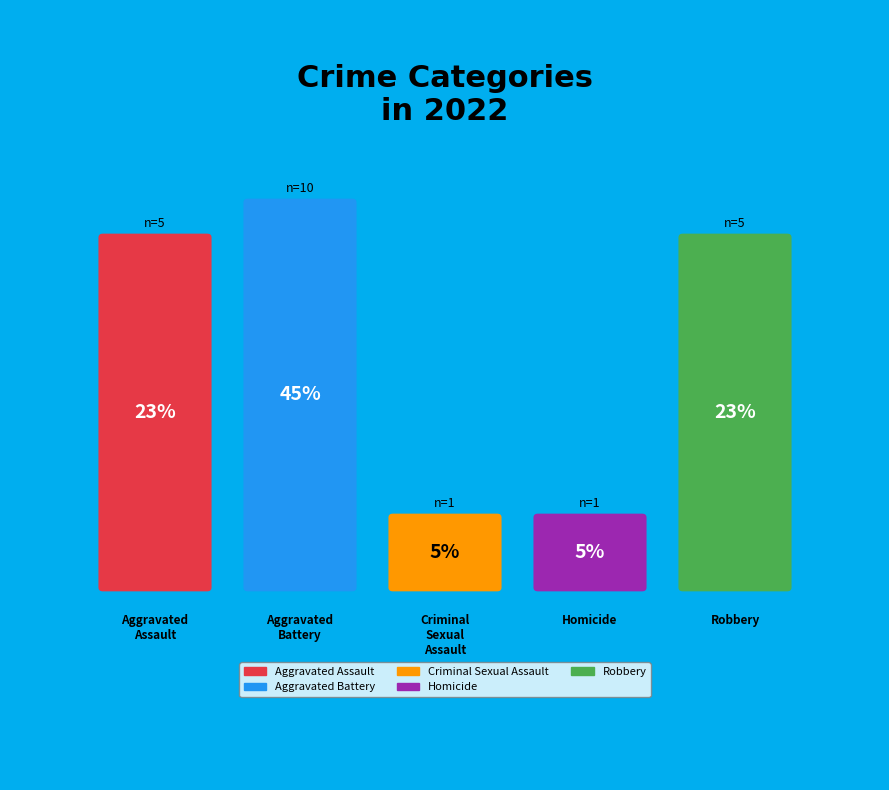

What percentage is the Robbery slice, to the nearest percent?

23%